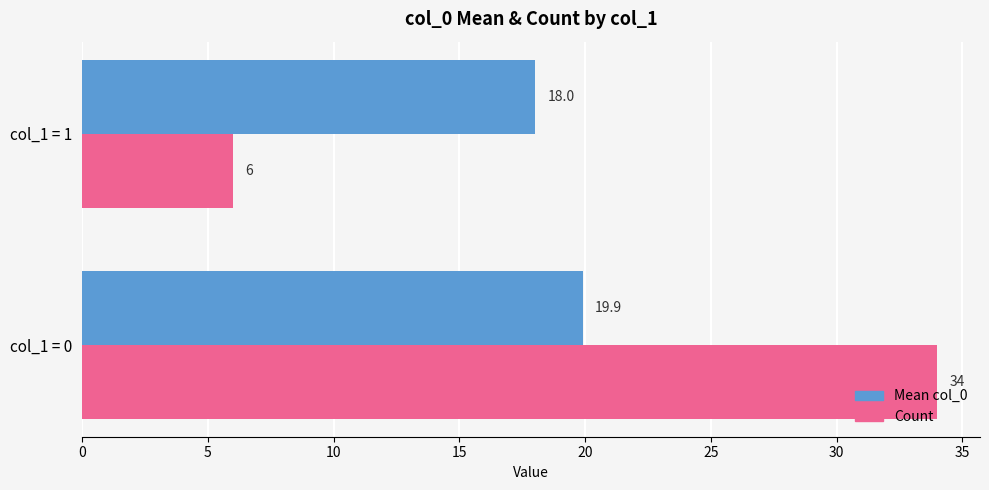

What is the total value across all series at col_1 = 1?

24.0